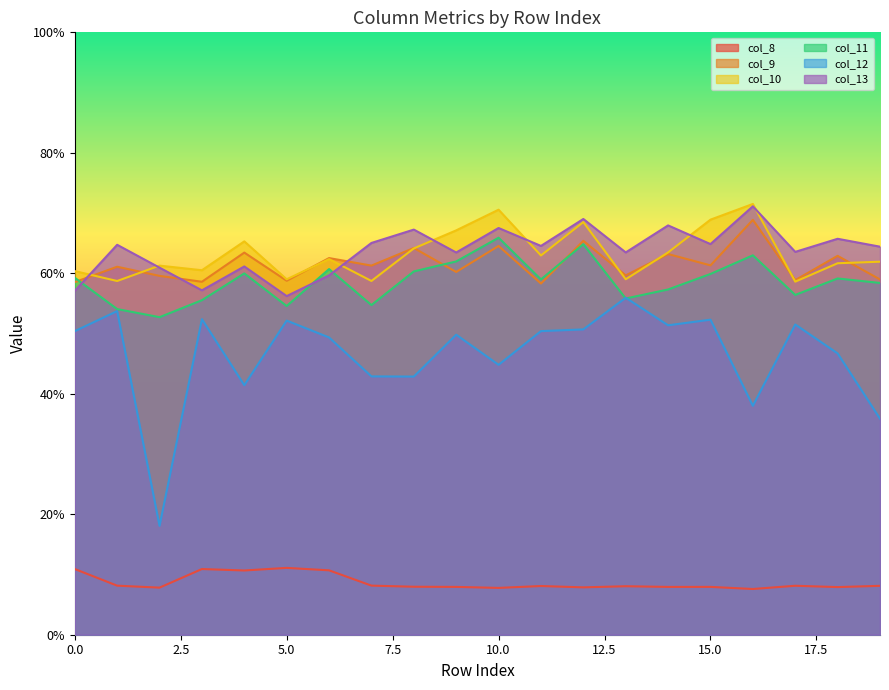

The col_11 series shows 1.0 at 4. True or false?

False